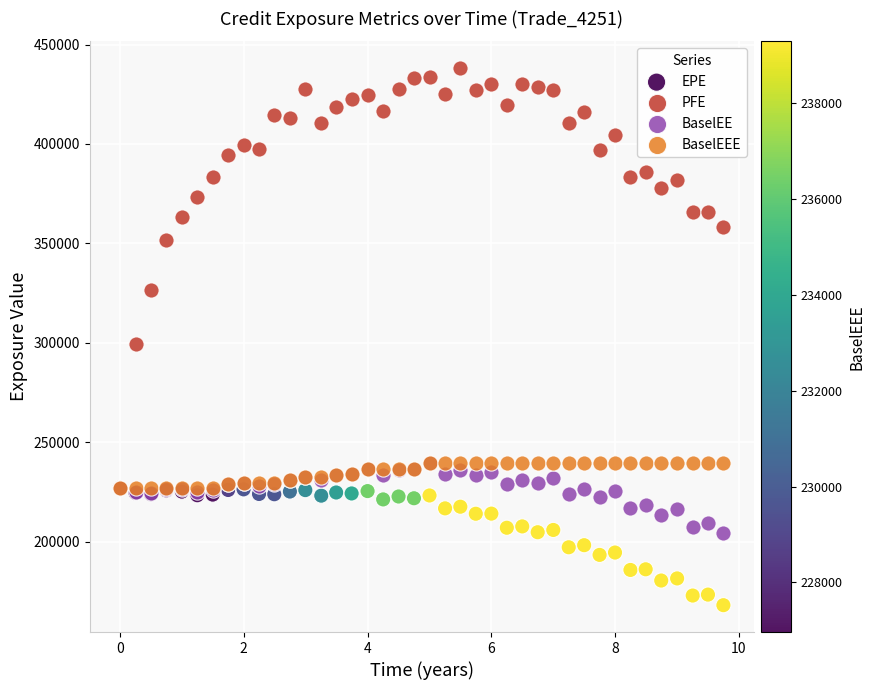

Across all series, what Y value is closest to 303044?

299563